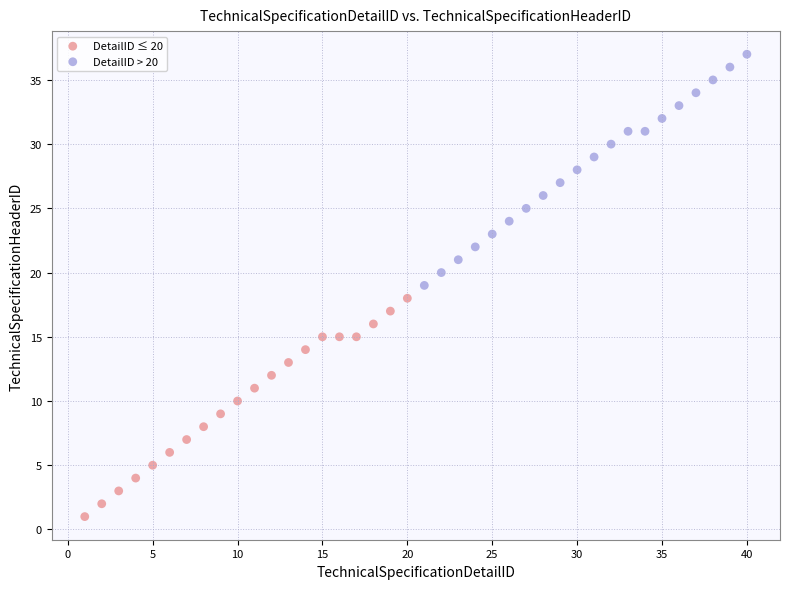

What are all the series names shown in the legend?

DetailID ≤ 20, DetailID > 20